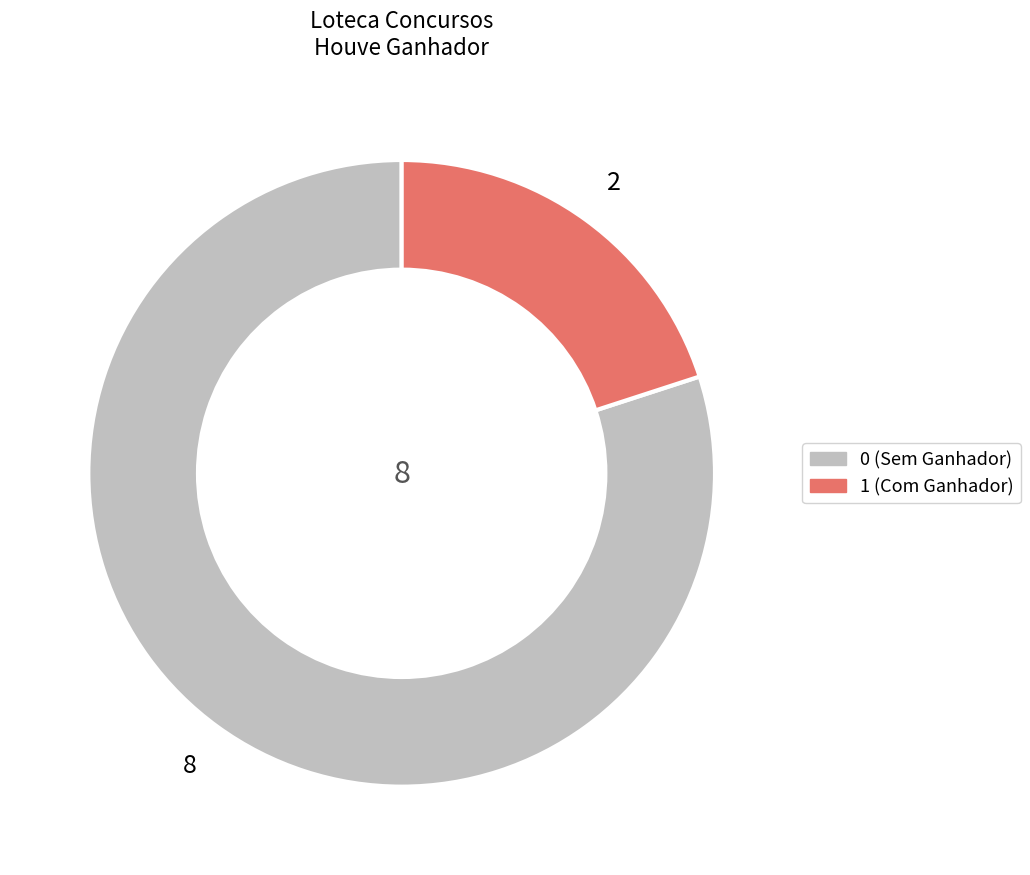

Is it true that 1 is 34% of the pie?

False